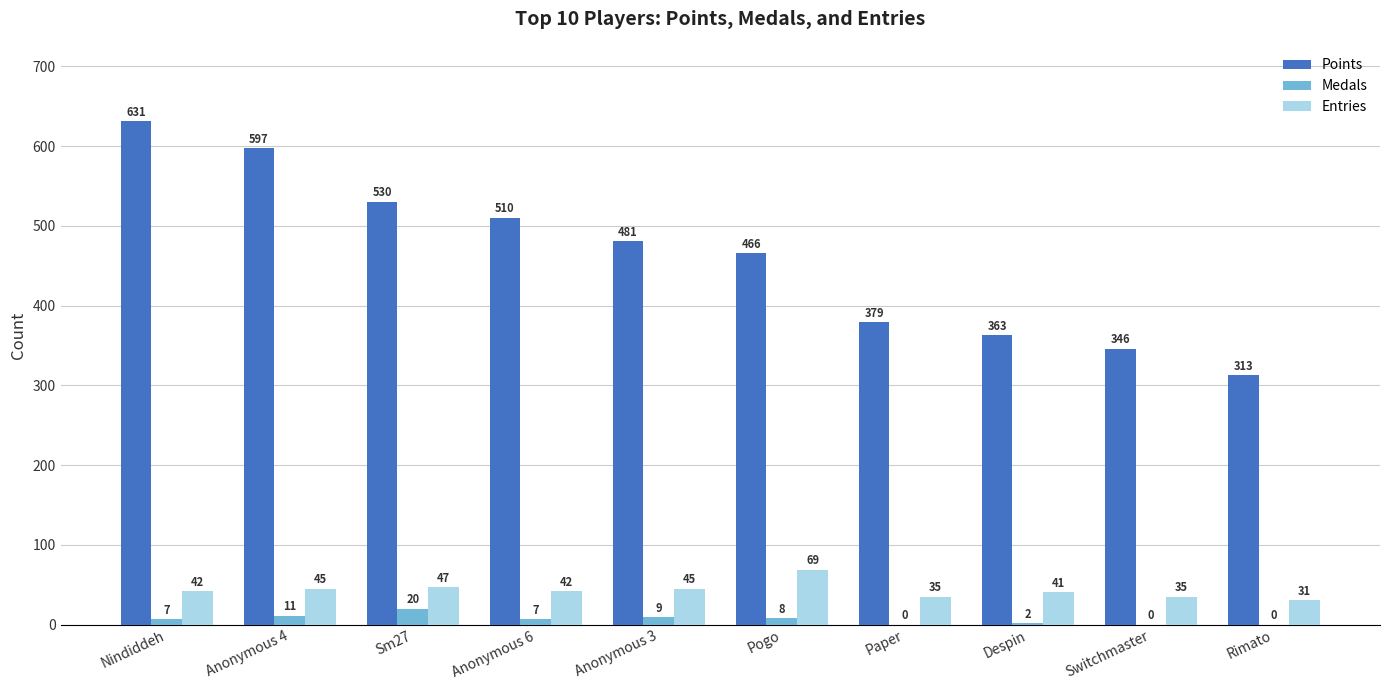

At which label does Medals reach its peak?

Sm27